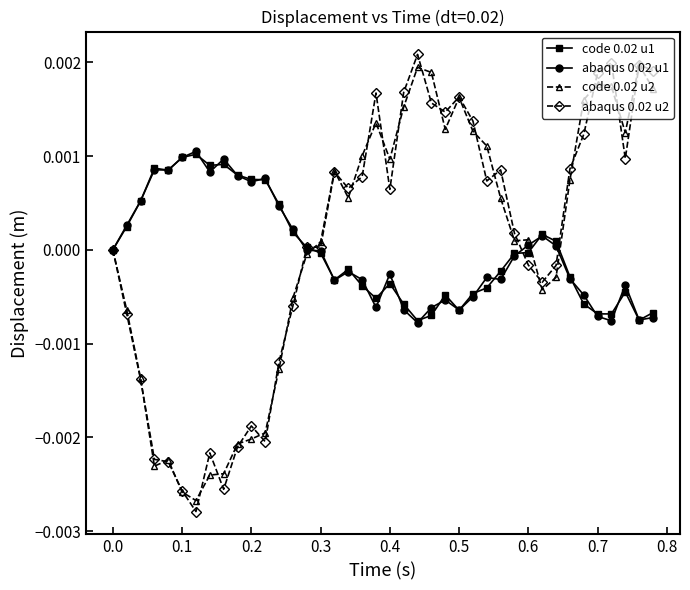

How many distinct data groups are displayed?

4